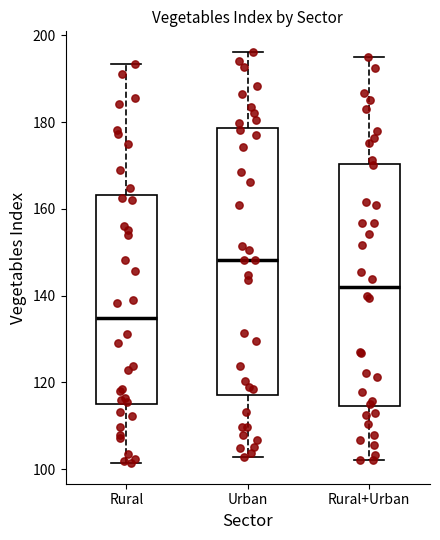

Which box is the tallest, from its lower edge to its upper edge?

Urban